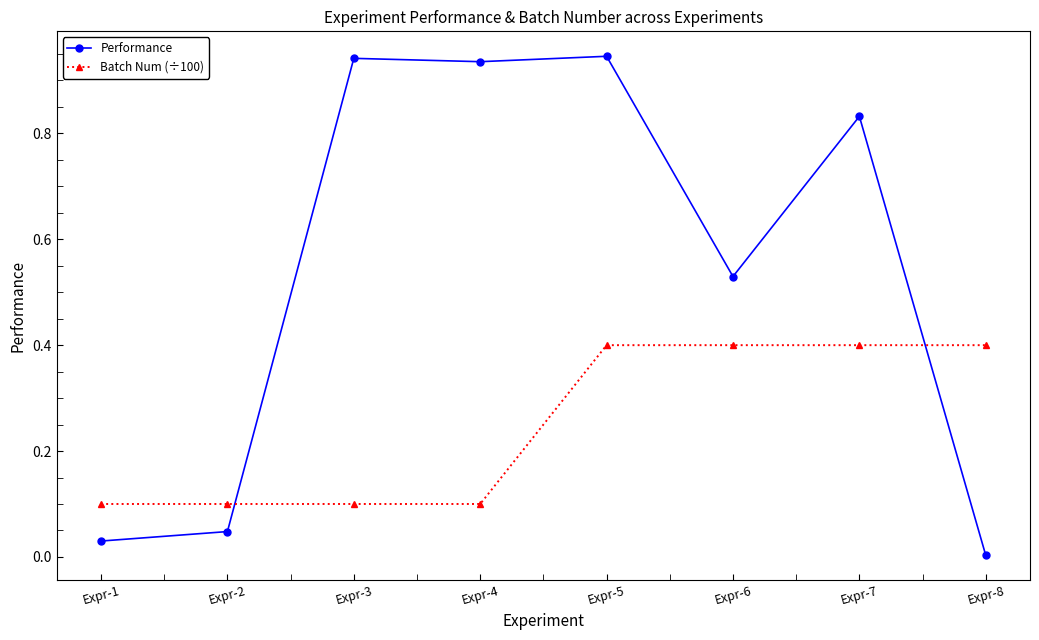

Rank the series by their maximum value, from highest to lowest.

Performance, Batch Num (÷100)